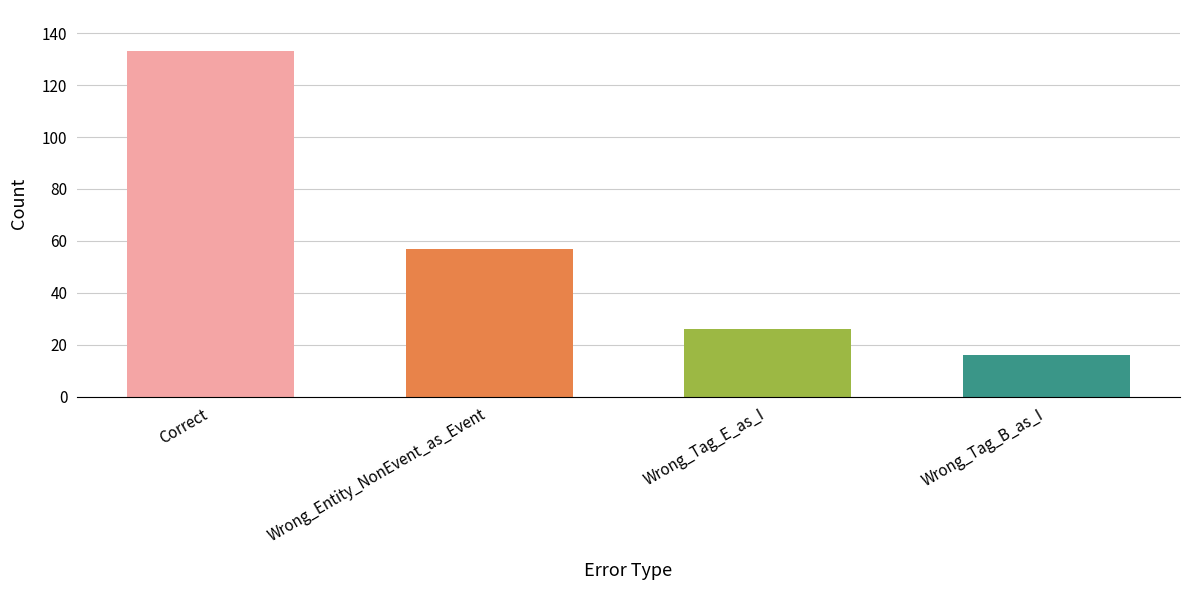

Reading right to left, what are all the values shown in this chart?

Wrong_Tag_B_as_I=16	Wrong_Tag_E_as_I=26	Wrong_Entity_NonEvent_as_Event=57	Correct=133